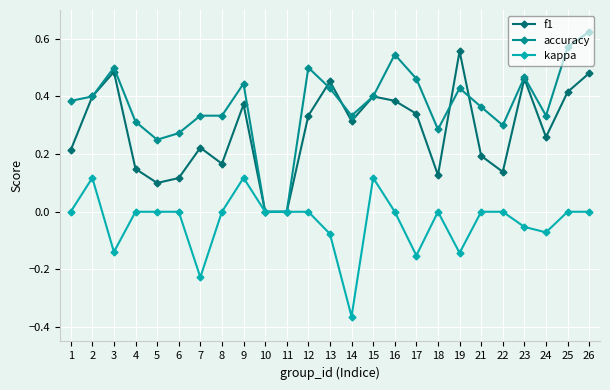

The value of accuracy at 13 is 0.4. True or false?

True